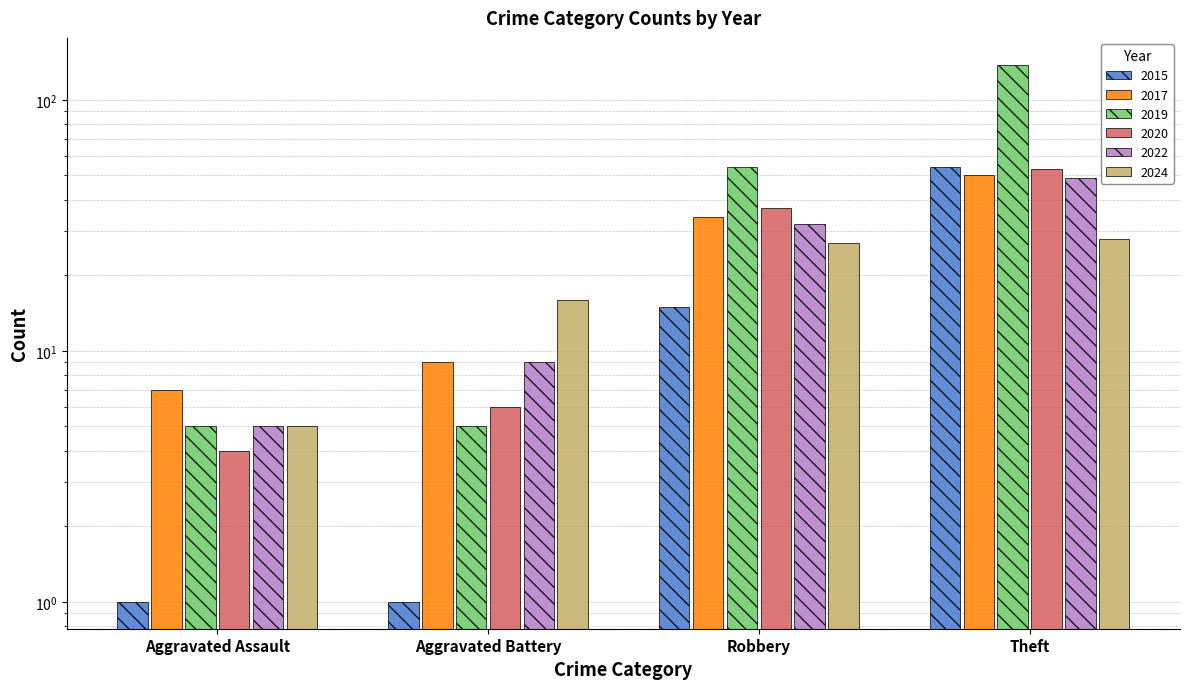

Reading left to right, list all the values displayed in this chart.

2015: 1	1	15	54
2017: 7	9	34	50
2019: 5	5	54	138
2020: 4	6	37	53
2022: 5	9	32	49
2024: 5	16	27	28